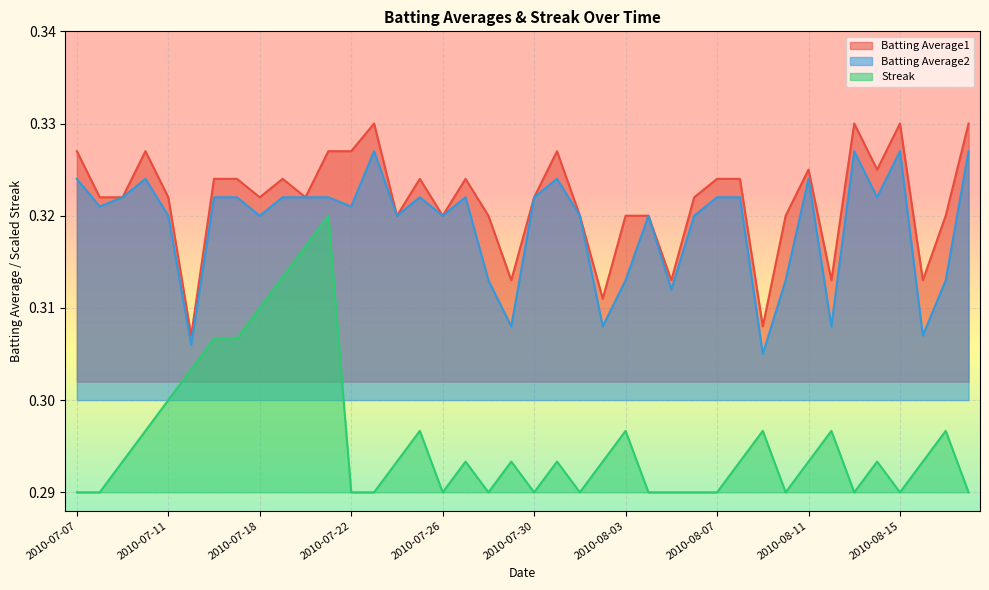

True or false: Streak and Batting Average1 cross at least once.

False